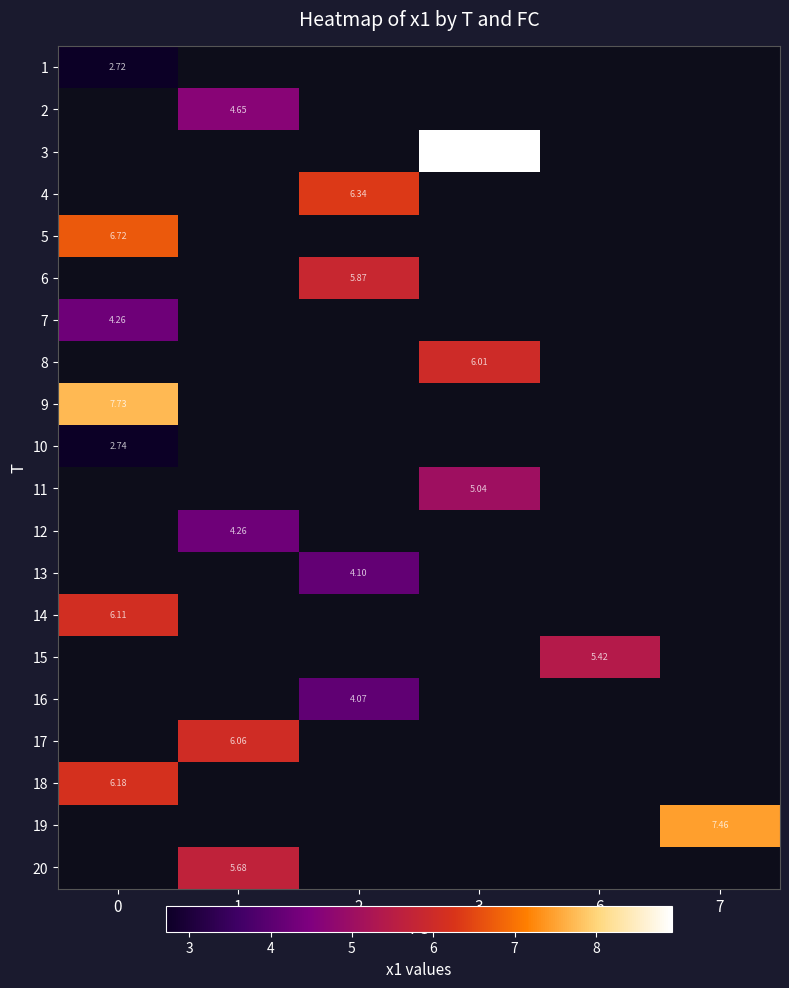

What is the highest value of the 5 series?

6.7